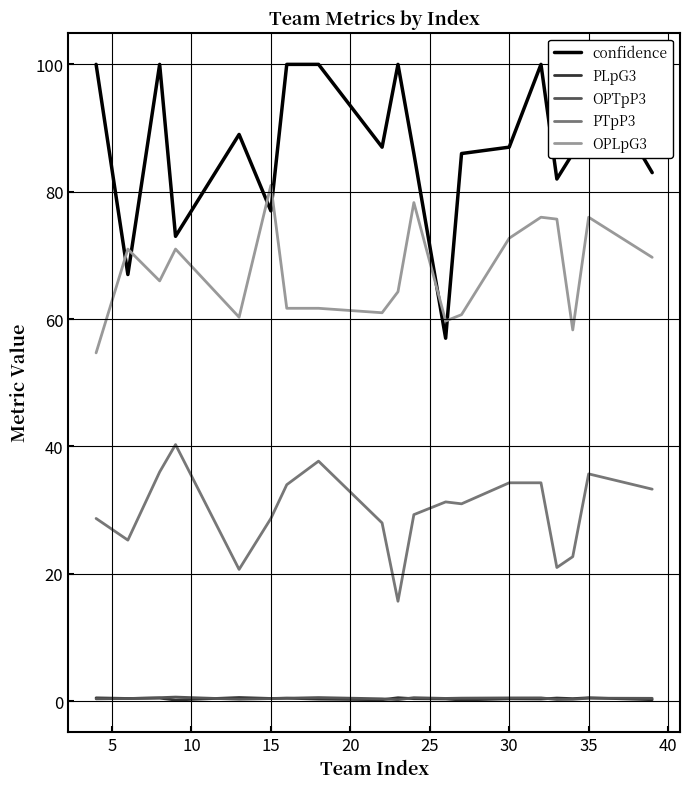

True or false: PTpP3 and PLpG3 intersect in this chart.

False